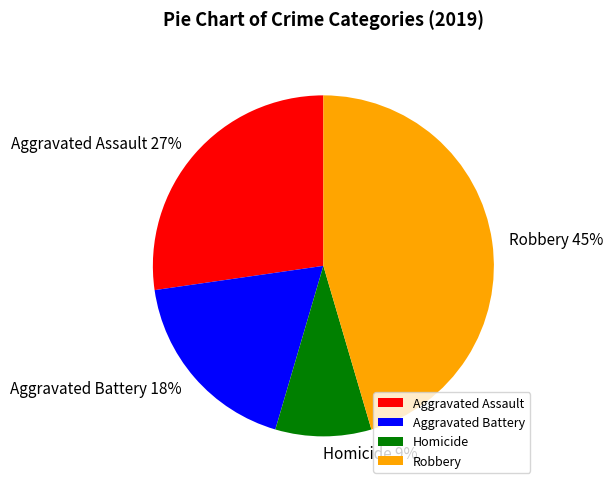

Which category has the smallest portion of the pie?

Homicide